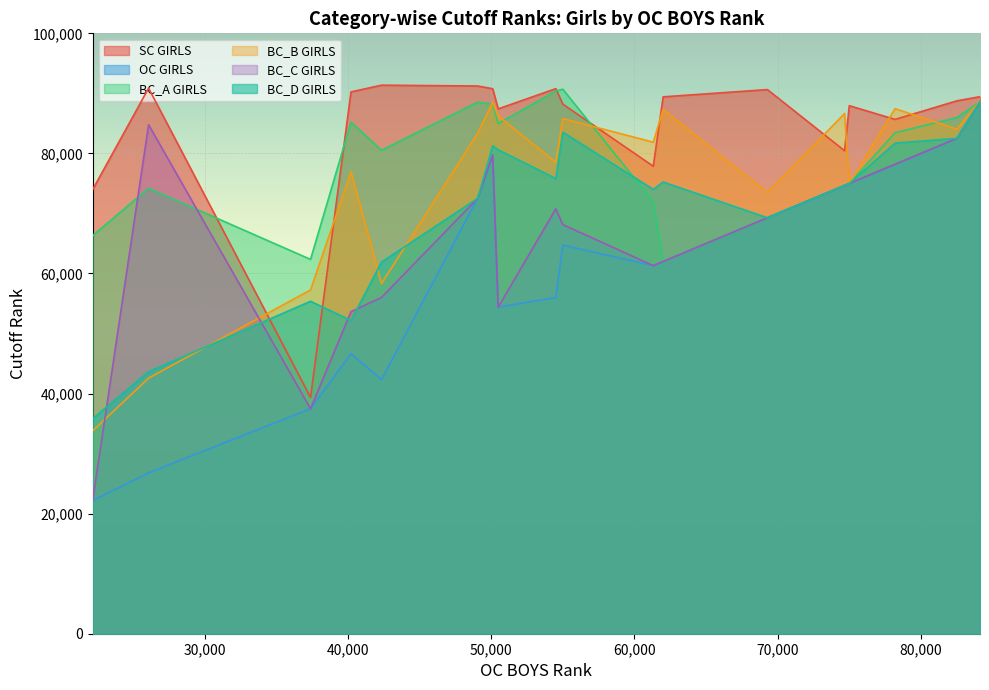

What is the maximum value shown in the chart?

91364